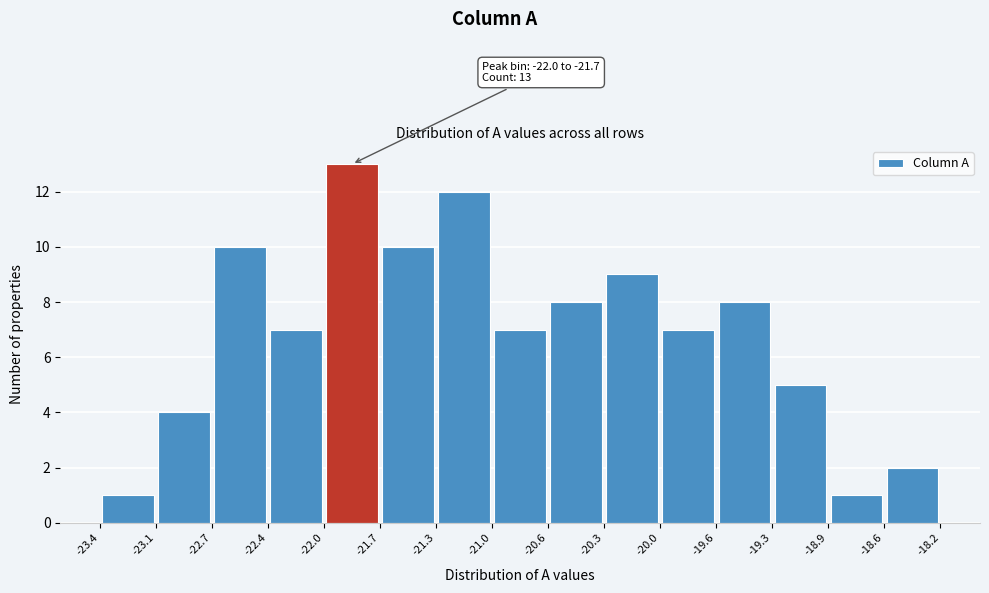

Which range on the x-axis has the tallest bar?

-22.0 to -21.7